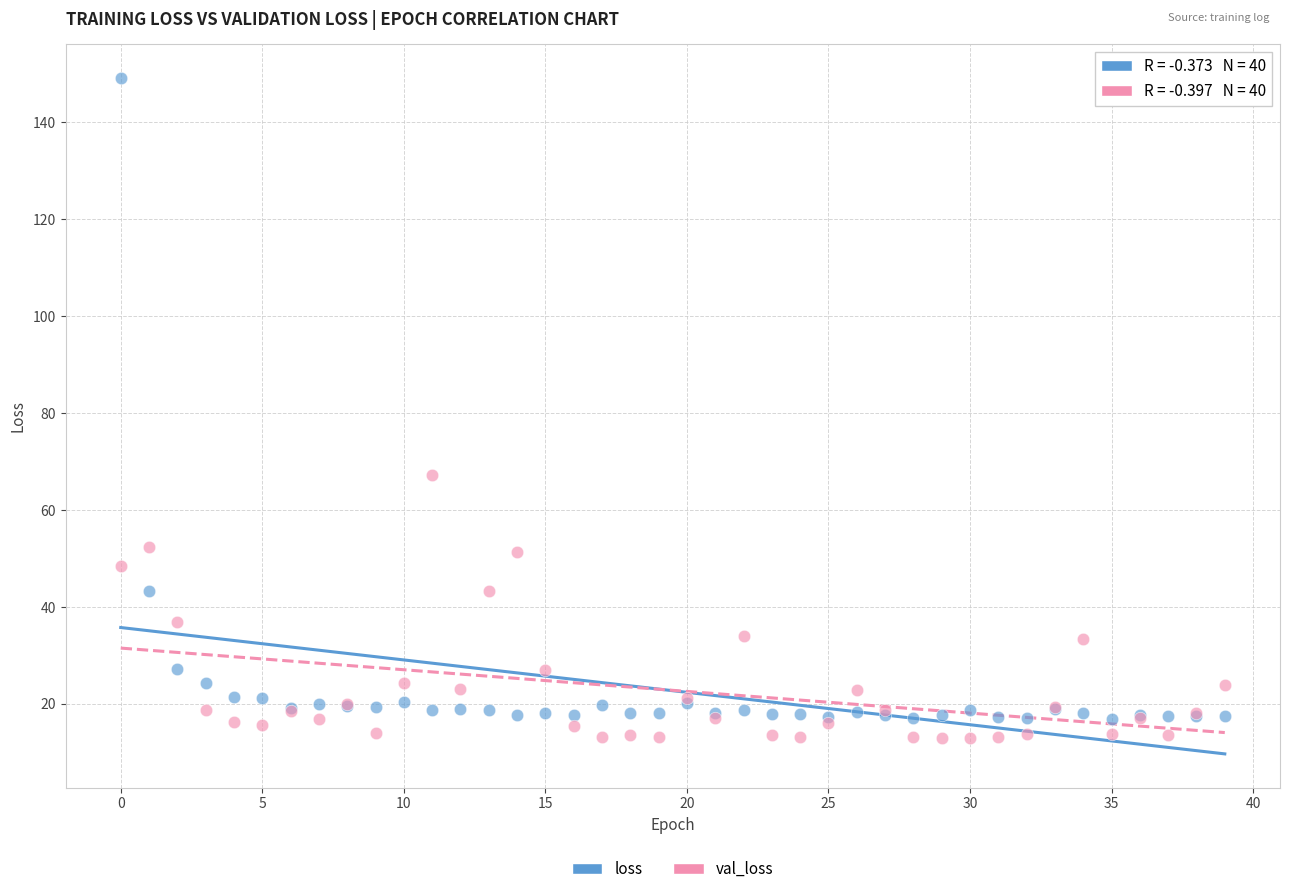

Which series has the largest Y range (max minus min)?

loss